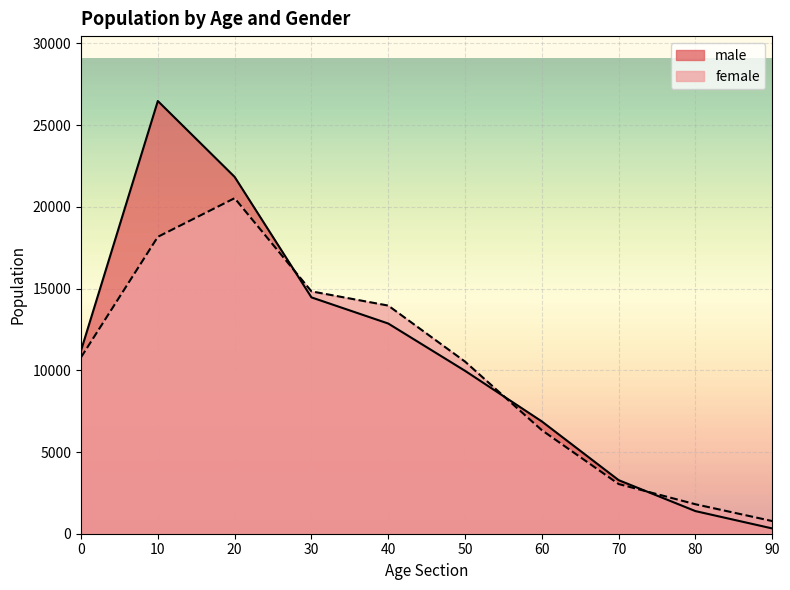

The male series shows 7729 at 30. True or false?

False